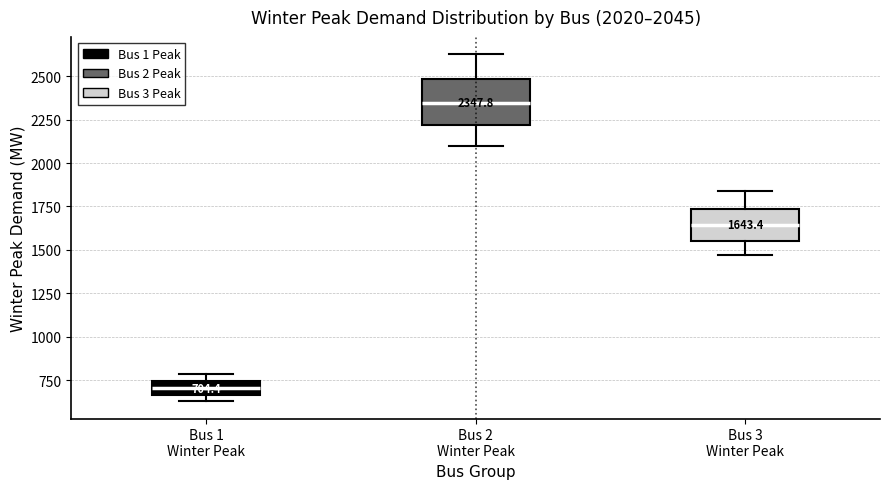

Comparing the boxes themselves (not the whiskers), which one is the tallest?

Bus 2 Winter Peak